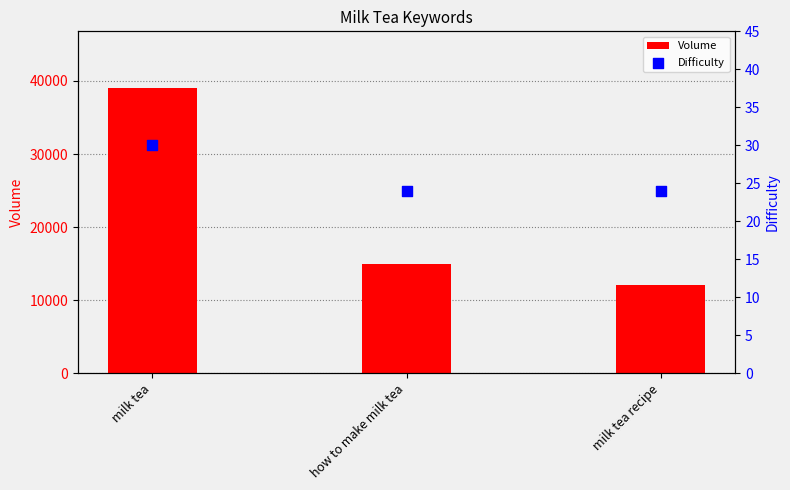

Which series reaches the minimum Y coordinate?

Difficulty